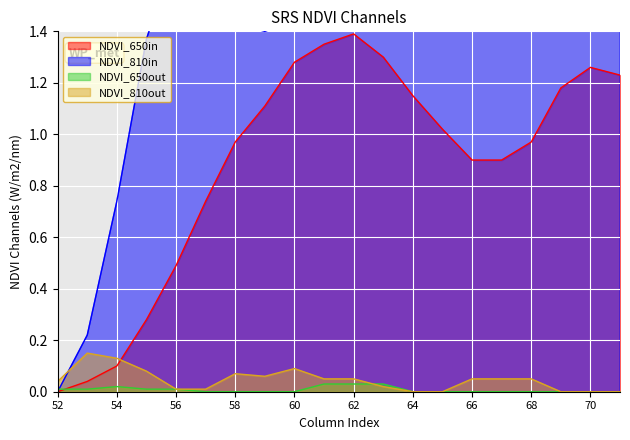

What are all the series names shown in the legend?

NDVI_650in, NDVI_810in, NDVI_650out, NDVI_810out